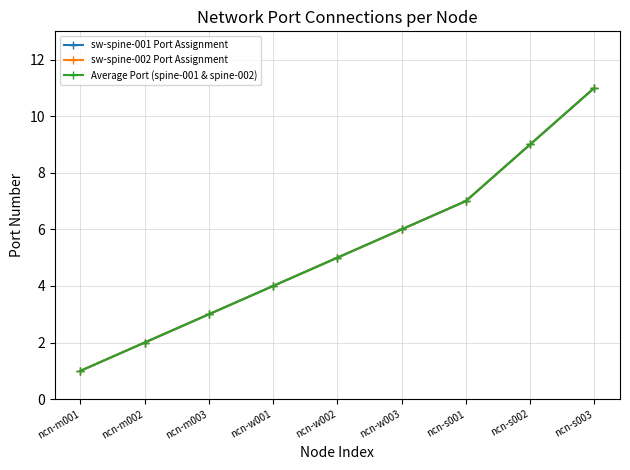

Is this an area chart (filled region under the line)?

No